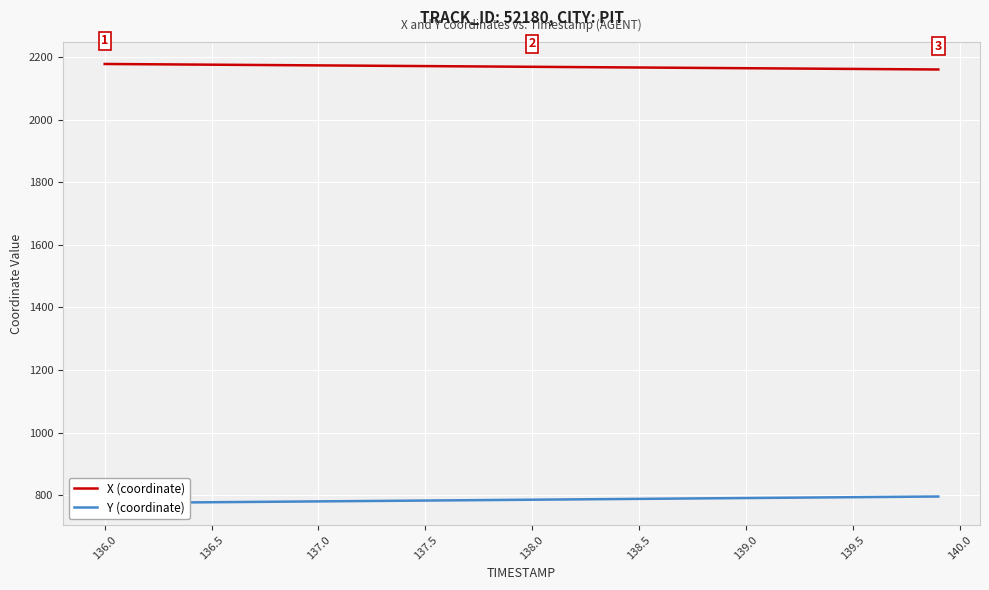

List the series in order of their peak value, lowest first.

Y (coordinate), X (coordinate)